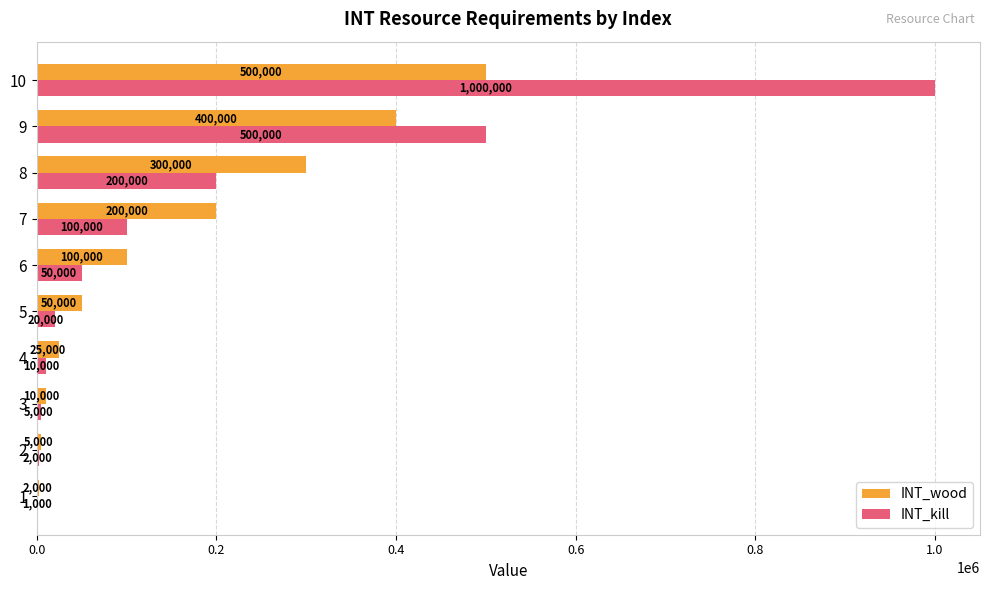

At which label is INT_wood closest to 251000?

8